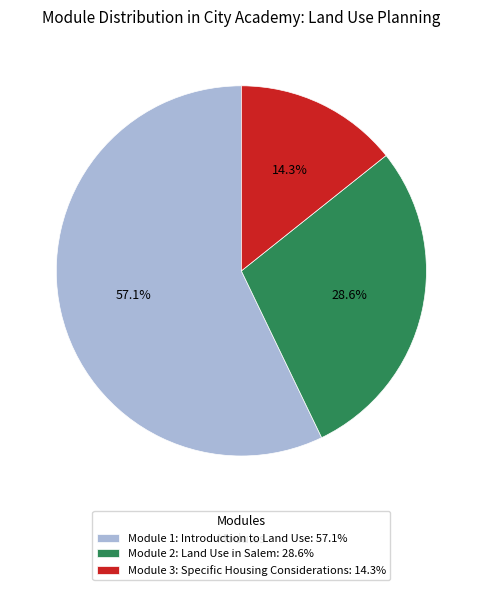

To the nearest percent, what is the difference between the Module 2: Land Use in Salem and Module 3: Specific Housing Considerations slice percentages?

14%